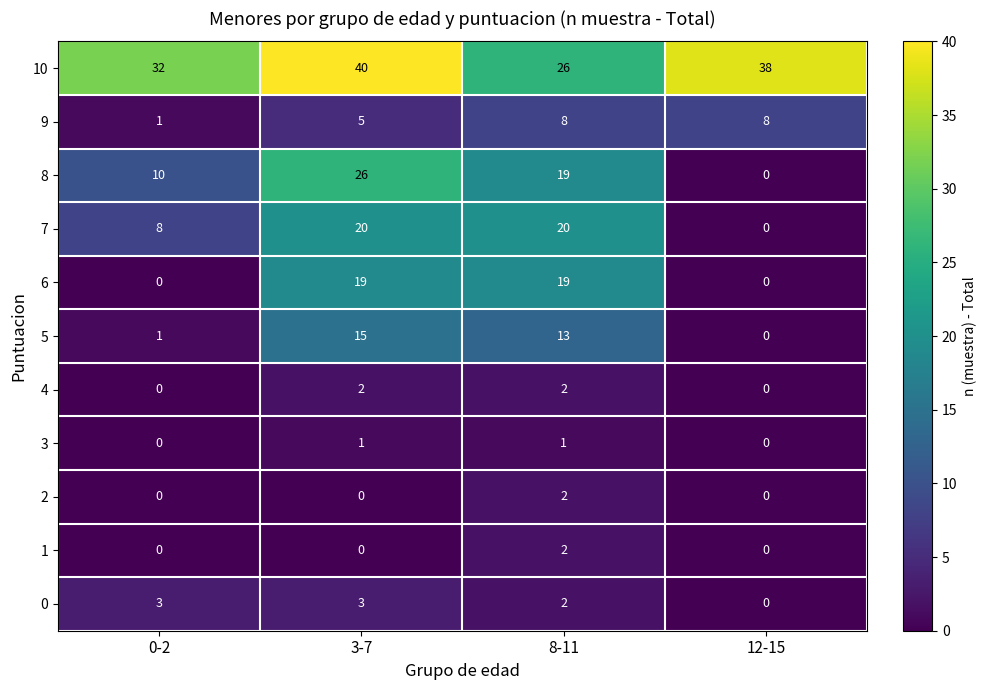

The 4 series shows 3 at 8-11. True or false?

False